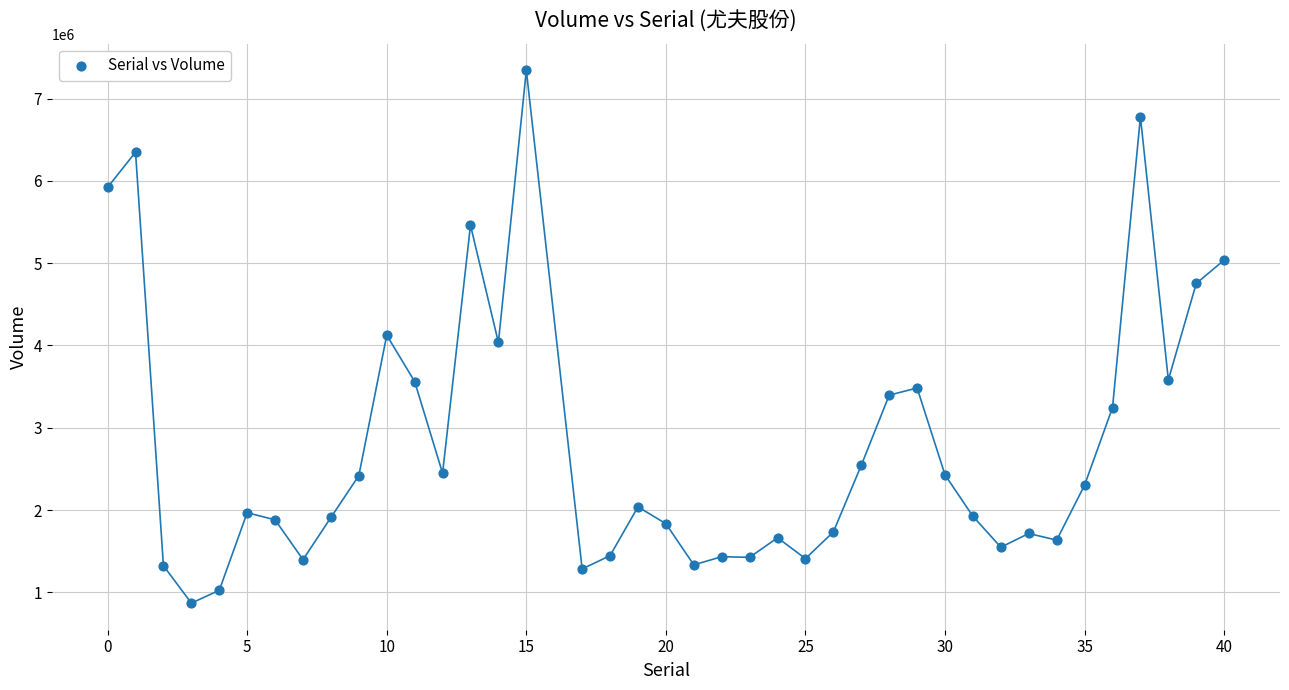

What is the range of X values (max minus min)?

40